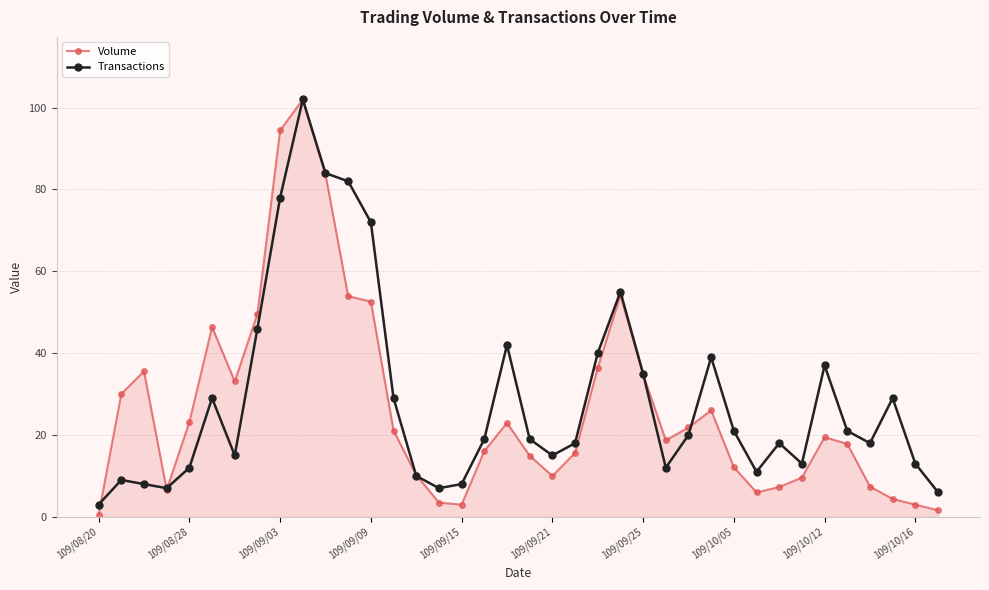

True or false: Volume has more than 0 interior local peaks.

True